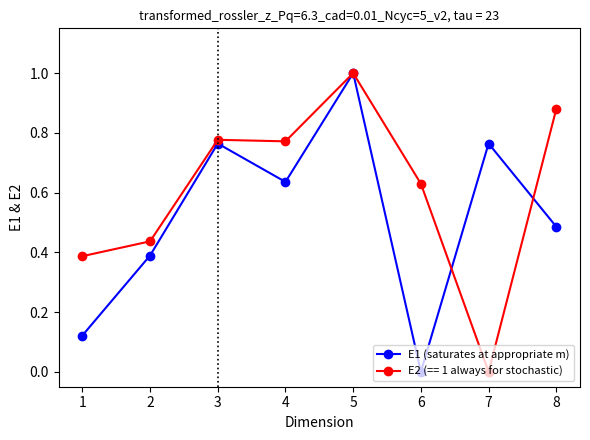

What is the value of the E2 (== 1 always for stochastic) point at the 5th from the left?

1.0